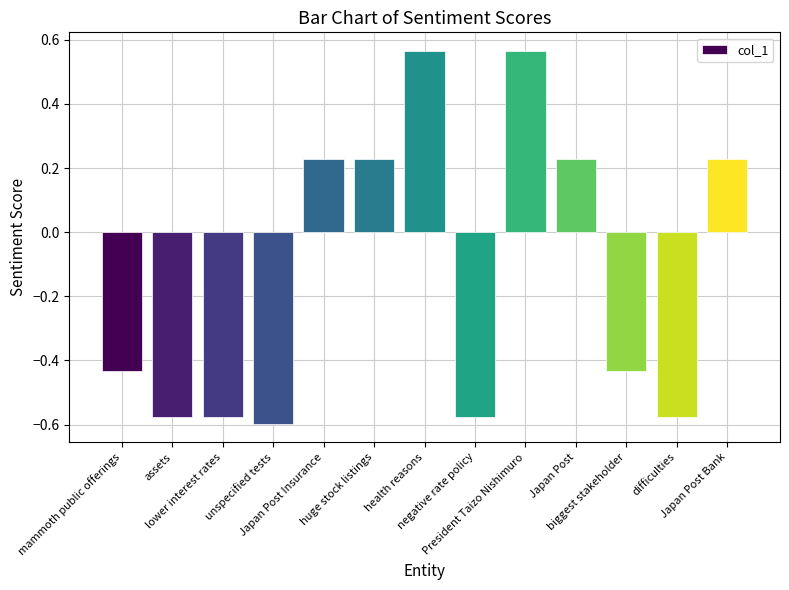

What is the label of the 9th bar from the left?

President Taizo Nishimuro